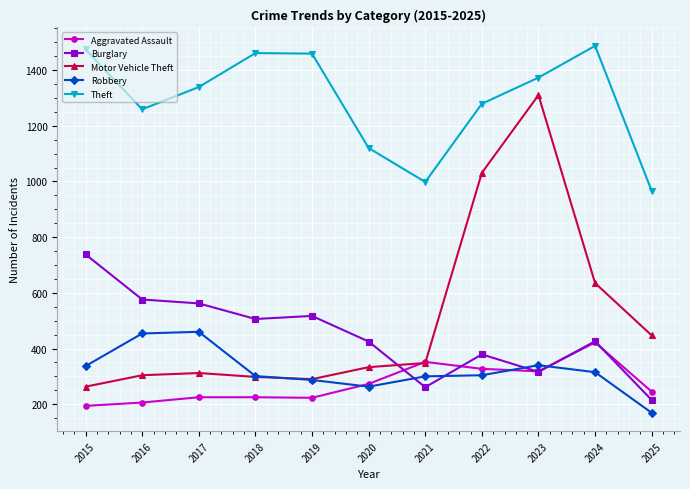

What is the sum of the Burglary values at 2021 and 2018?

767